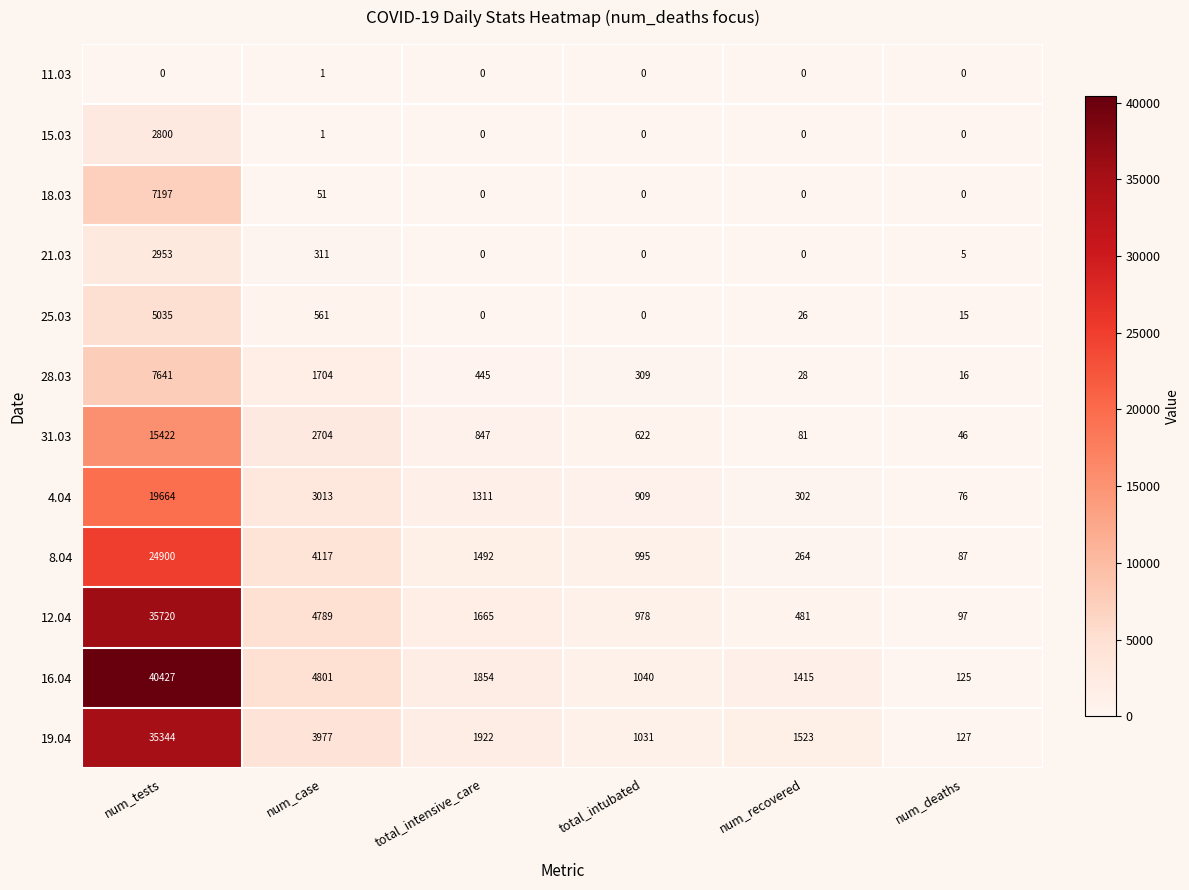

Which series has the largest total across all categories?

16.04